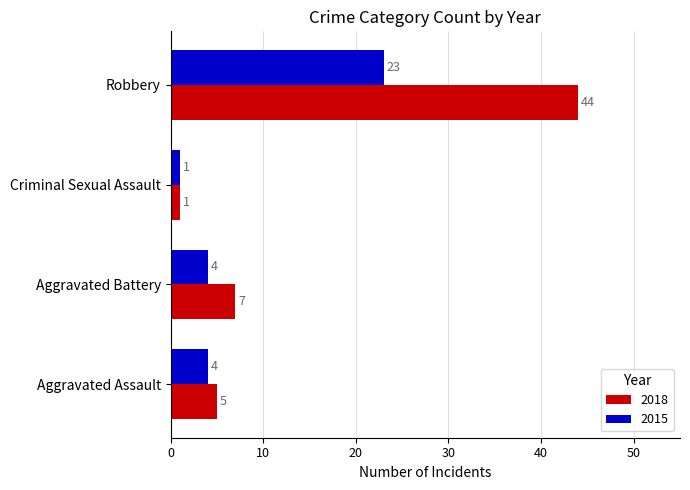

Which label corresponds to the largest value in the chart?

Robbery